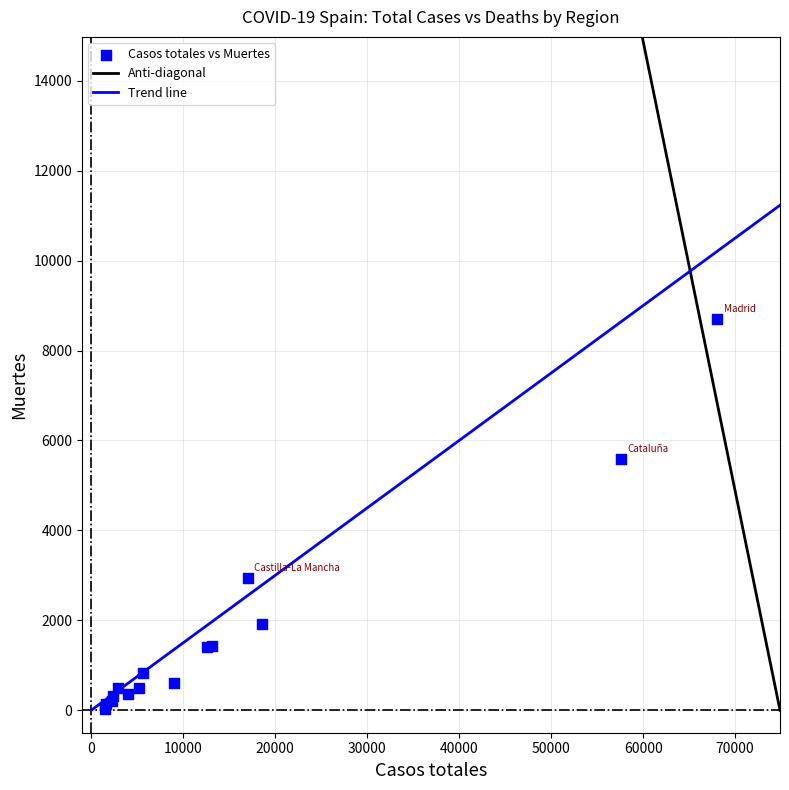

What Y value in the scatter plot is closest to 4360?

5583